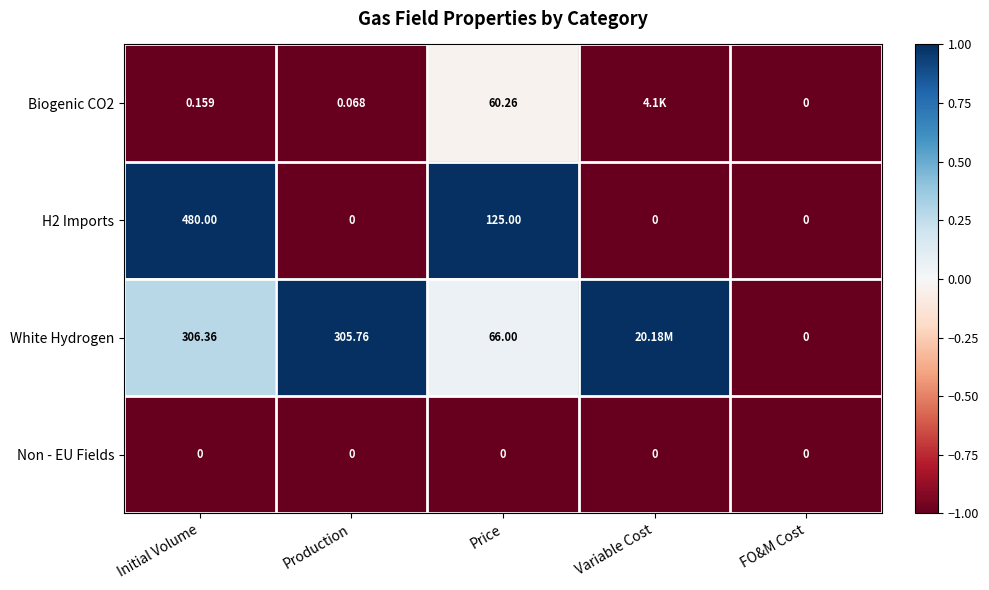

At how many categories does at least one series exceed 0?

4